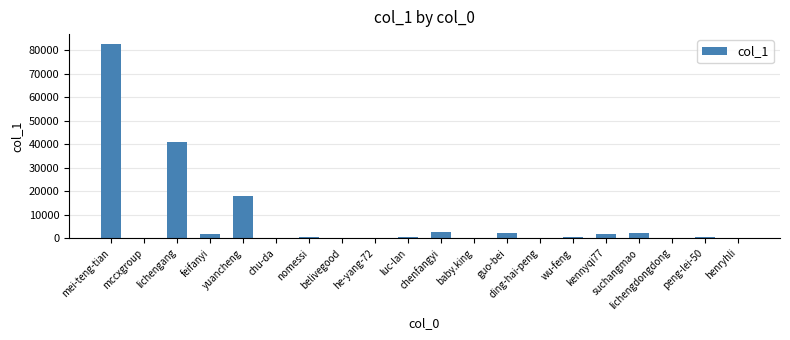

Are the bars horizontal?

No